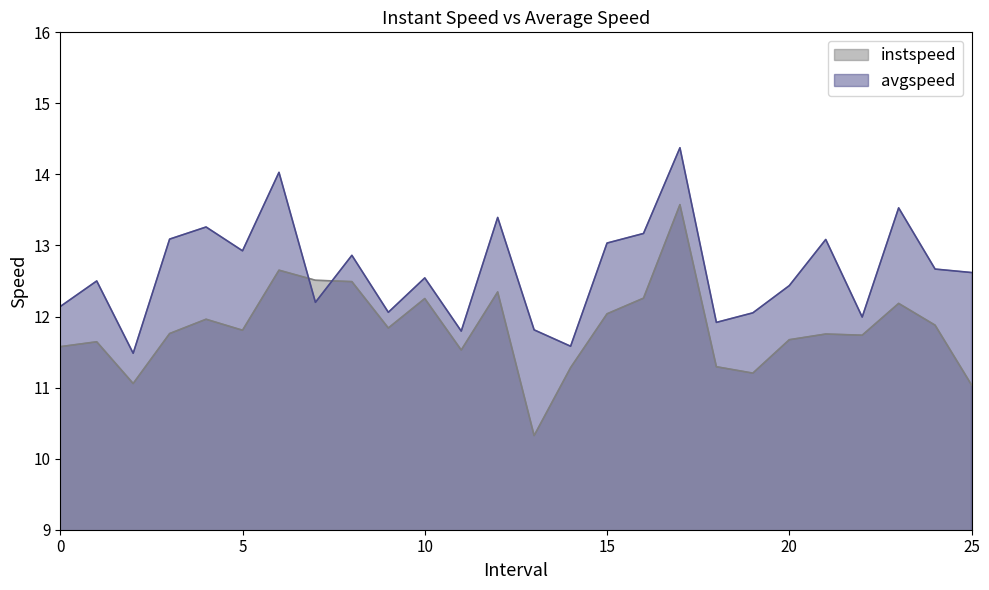

Between which two adjacent categories do instspeed and avgspeed first intersect?

6.0 and 7.0